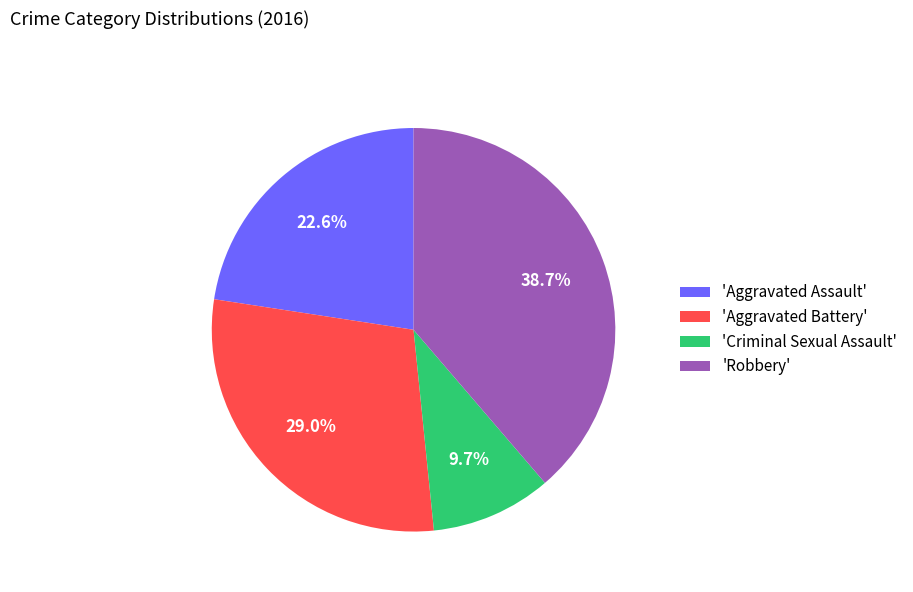

Rank the categories by value from lowest to highest.

'Criminal Sexual Assault', 'Aggravated Assault', 'Aggravated Battery', 'Robbery'